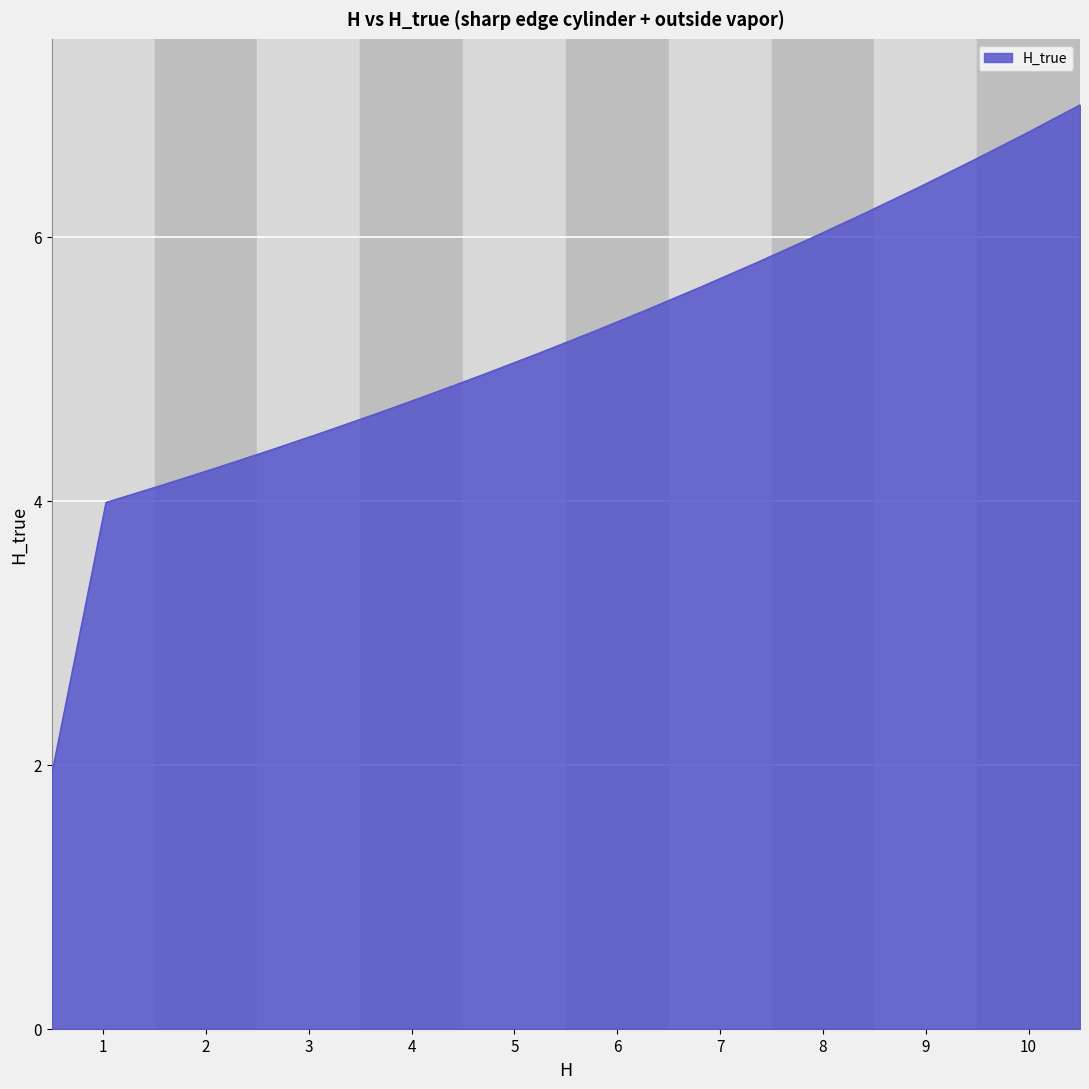

What is the difference between the maximum and minimum values?

5.1